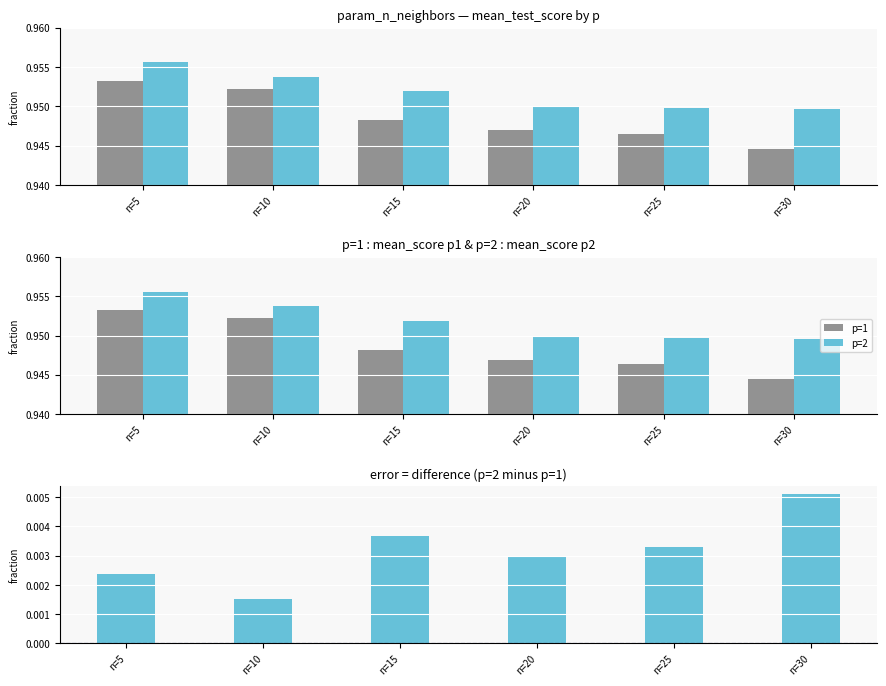

What is the greatest value displayed?

1.0